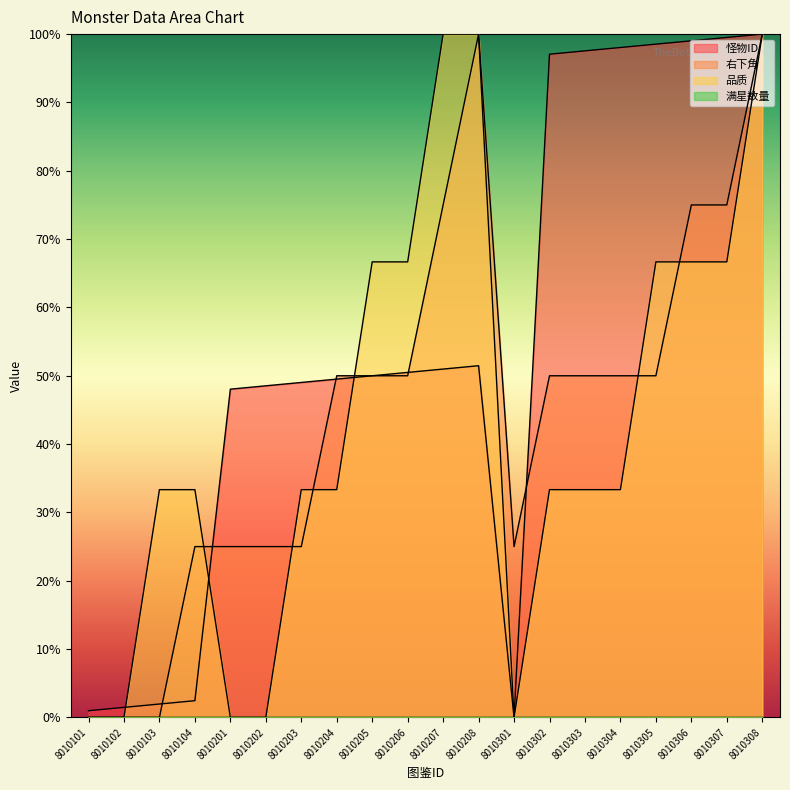

What is the value of the 右下角 point at the 8th from the left?

50.0